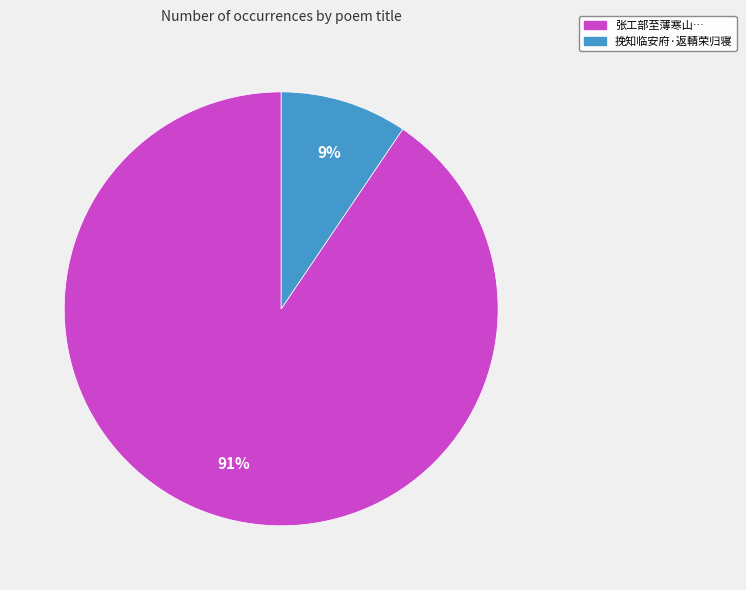

To the nearest percent, what is the average slice percentage?

50%